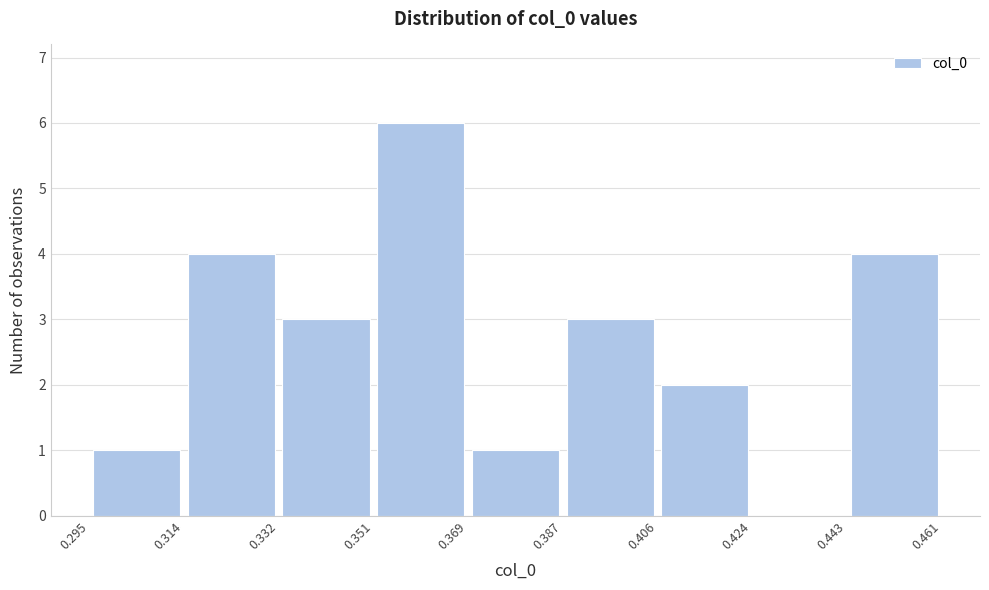

Over which range of the x-axis is the bar tallest?

0.351 to 0.369